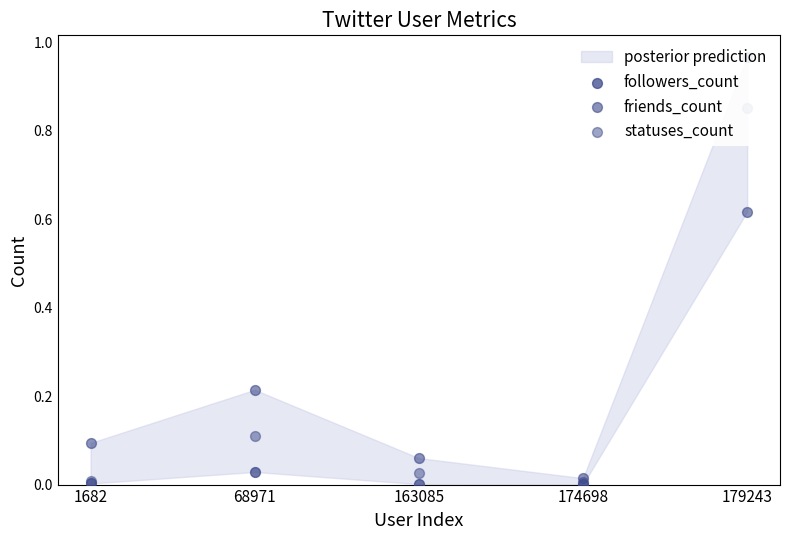

At how many categories does at least one series exceed 0?

5